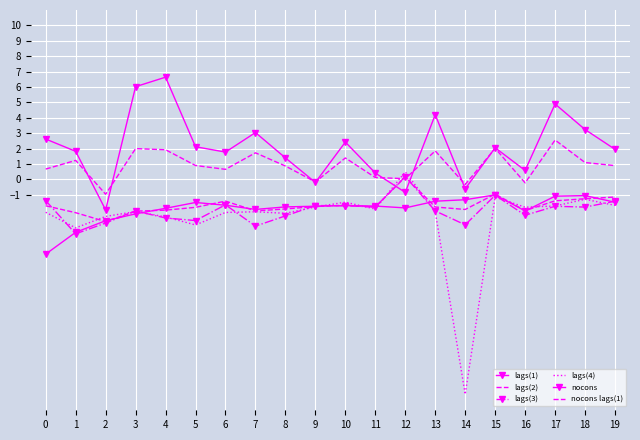

How many values in lags(3) are above zero?

1